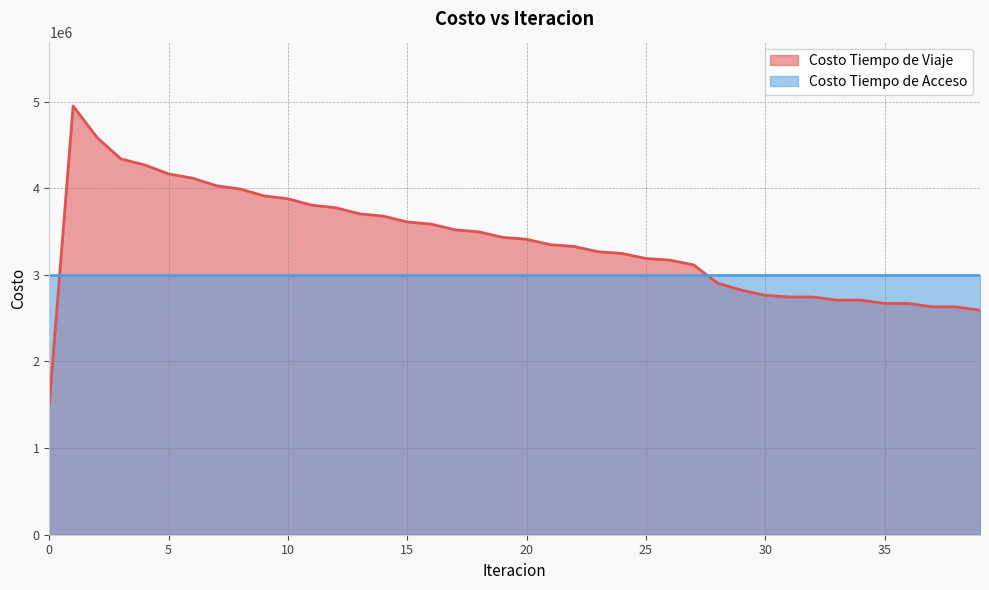

Does the chart have visible grid lines?

Yes